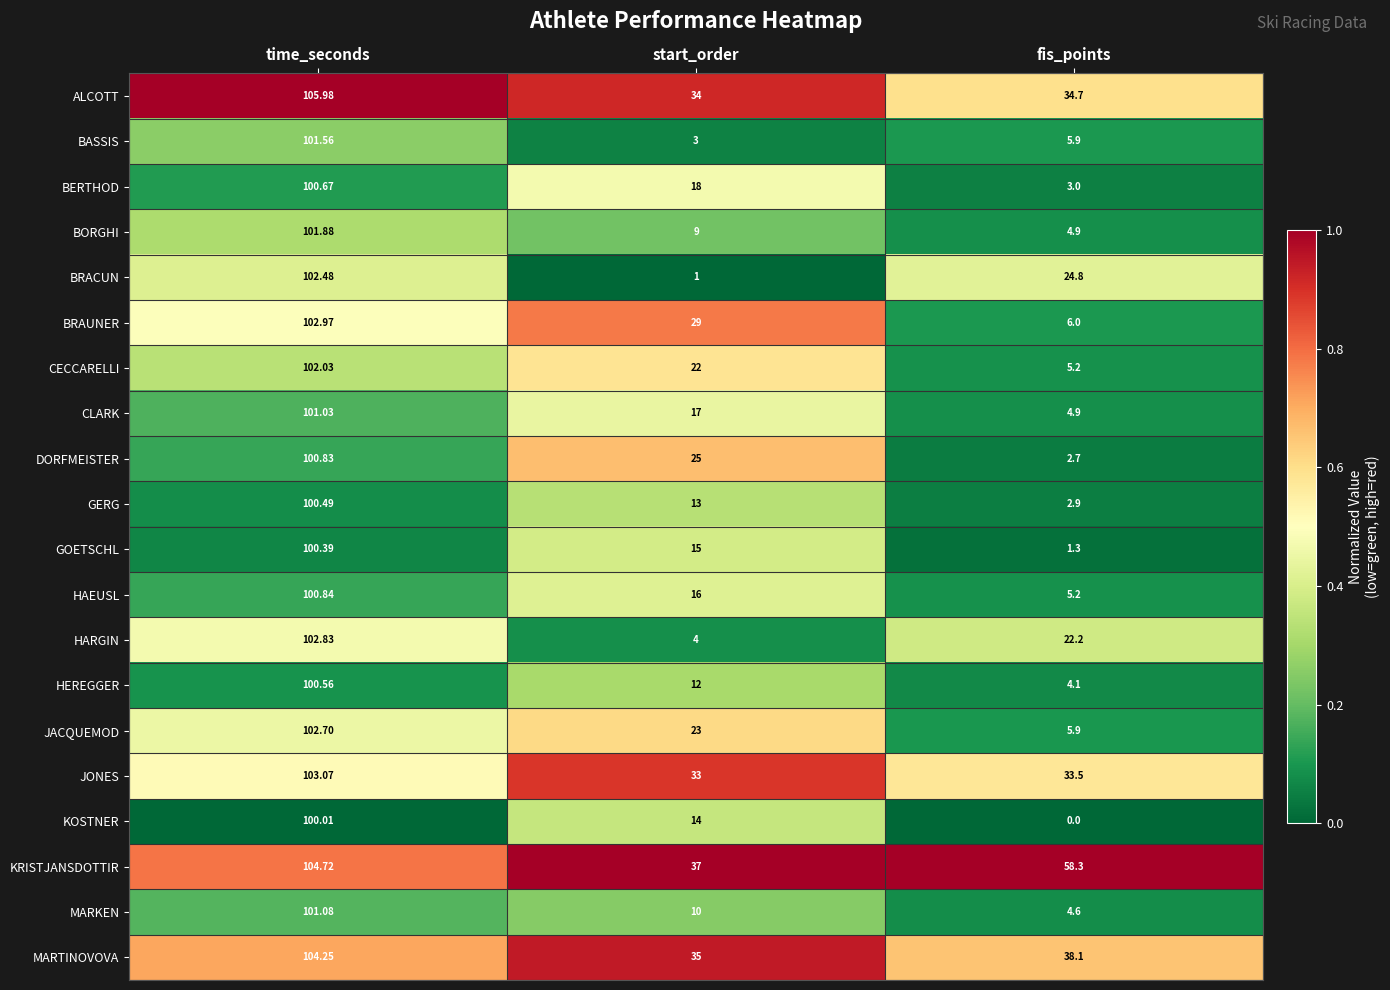

How many series are shown in this chart?

20